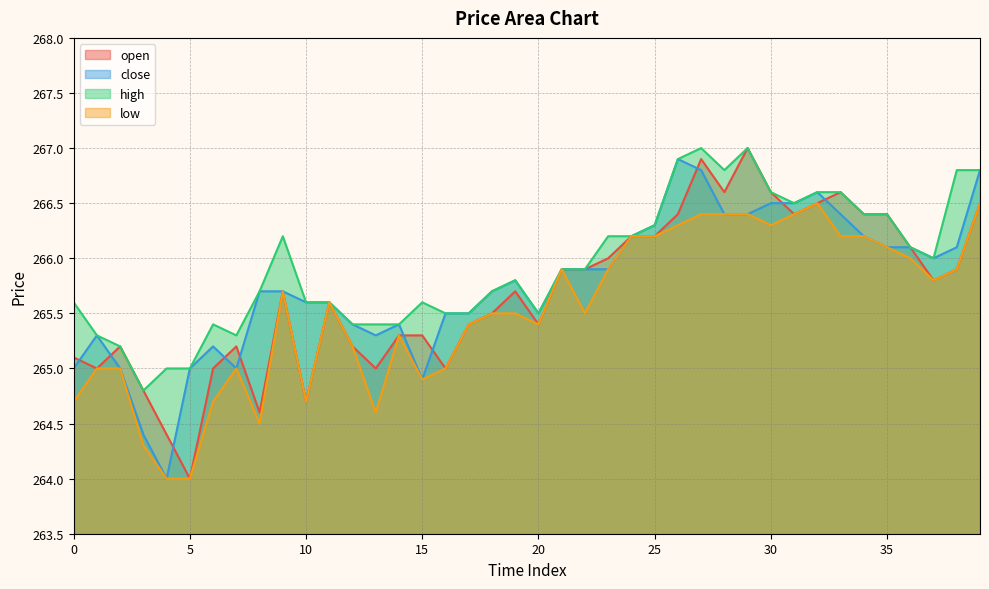

Does the chart display data point markers on the line(s)?

No